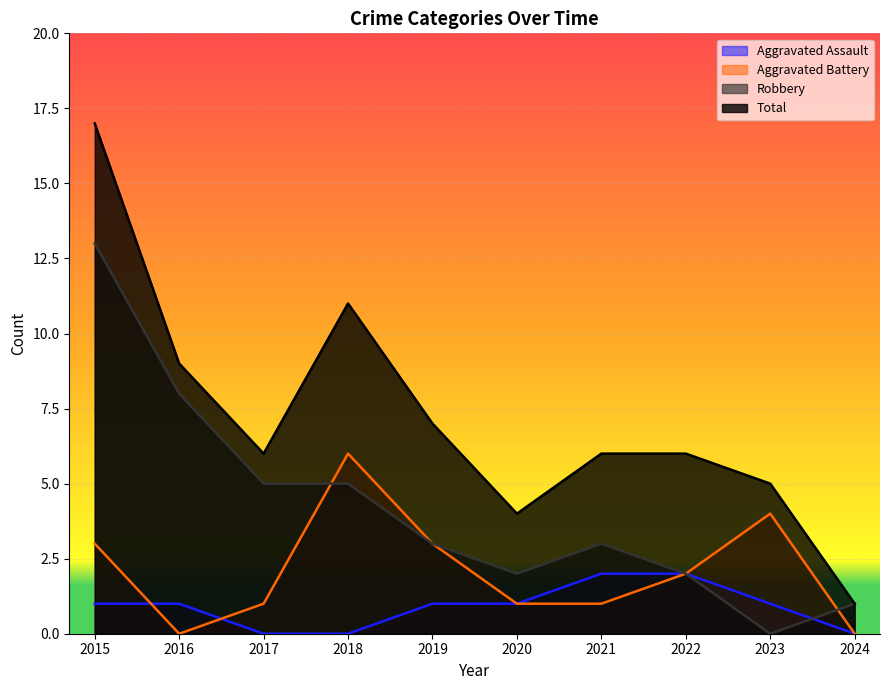

Which series changed the most between 2020 and 2023?

Aggravated Battery